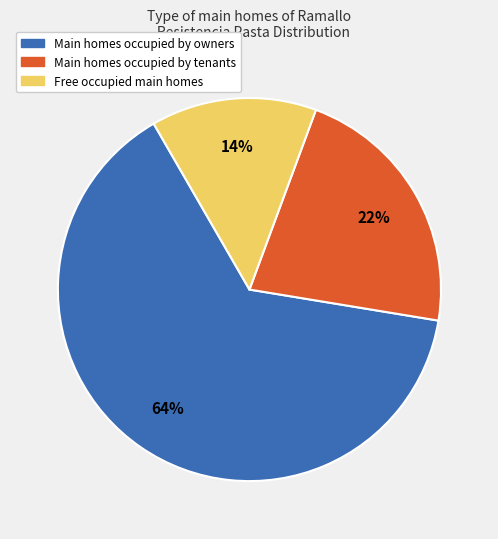

Is there any slice that represents more than half of the pie?

Yes